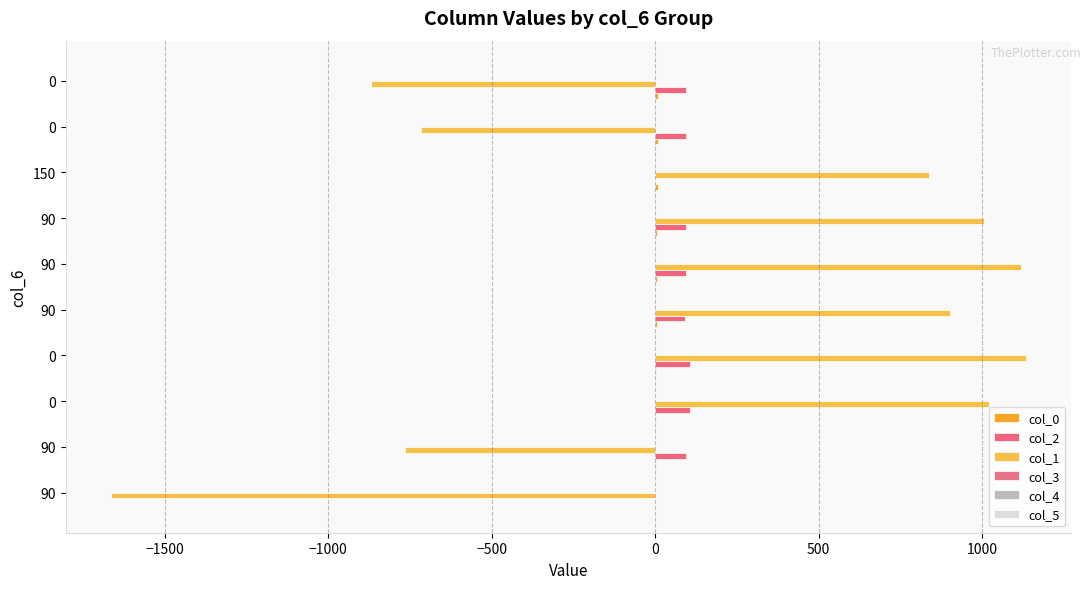

How many values in col_1 are above zero?

6